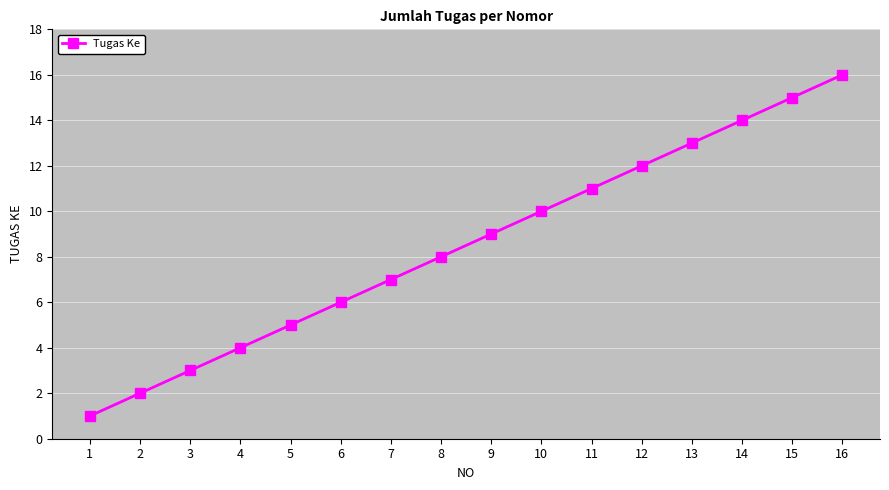

What is the value of the 7th point from the left?

7